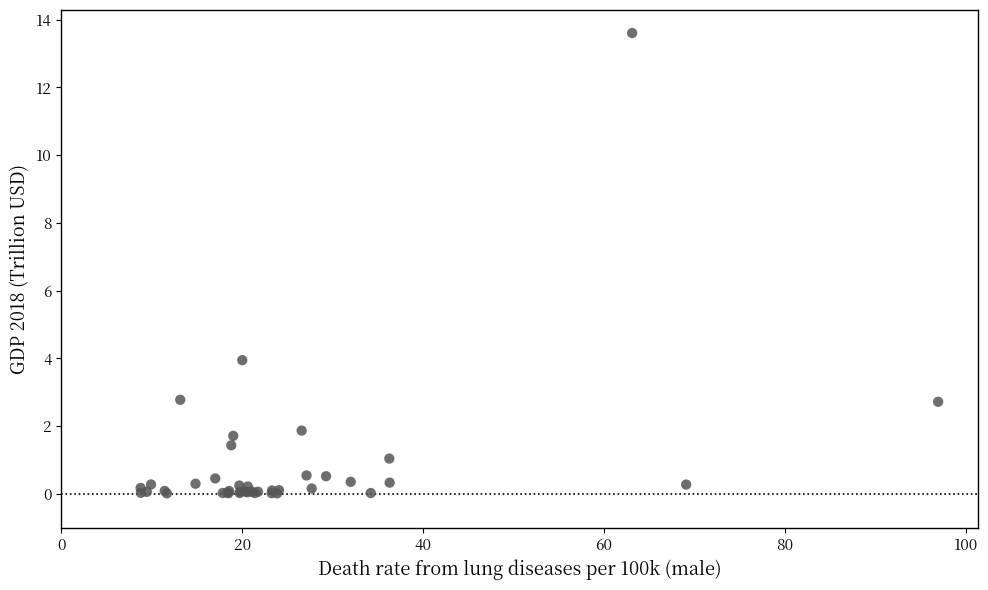

What Y value in the scatter plot is closest to 6?

3.9